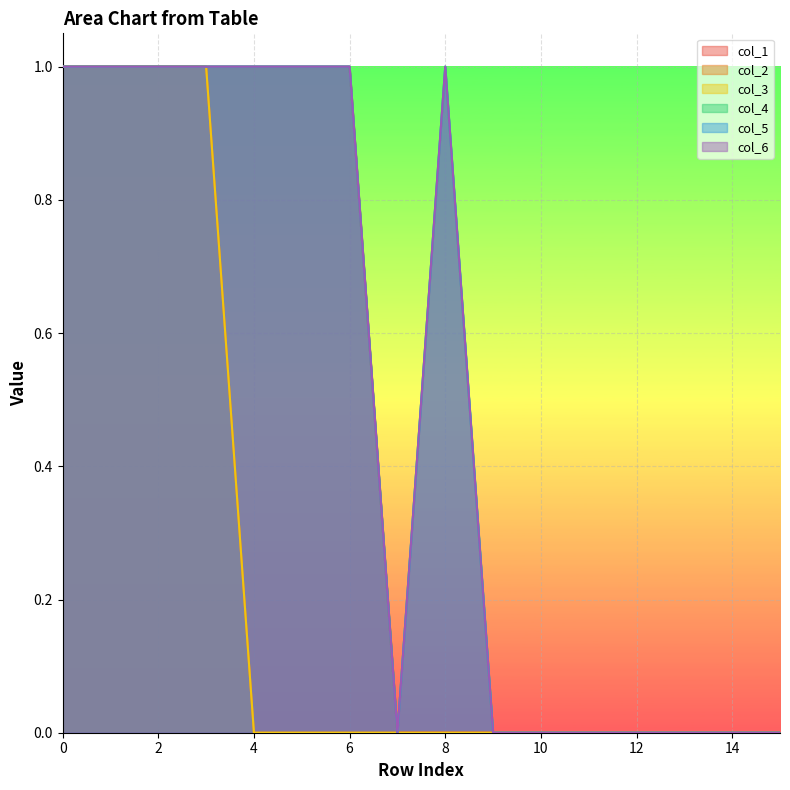

Reading left to right, what are all the values shown in this chart?

col_1: 0=1	1=1	2=1	3=1	4=1	5=1	6=1	7=0	8=0	9=0	10=0	11=0	12=0	13=0	14=0	15=0
col_2: 0=1	1=1	2=1	3=1	4=0	5=0	6=0	7=0	8=0	9=0	10=0	11=0	12=0	13=0	14=0	15=0
col_3: 0=1	1=1	2=1	3=1	4=0	5=0	6=0	7=0	8=0	9=0	10=0	11=0	12=0	13=0	14=0	15=0
col_4: 0=1	1=1	2=1	3=1	4=1	5=1	6=1	7=0	8=1	9=0	10=0	11=0	12=0	13=0	14=0	15=0
col_5: 0=1	1=1	2=1	3=1	4=1	5=1	6=1	7=0	8=1	9=0	10=0	11=0	12=0	13=0	14=0	15=0
col_6: 0=1	1=1	2=1	3=1	4=1	5=1	6=1	7=0	8=1	9=0	10=0	11=0	12=0	13=0	14=0	15=0